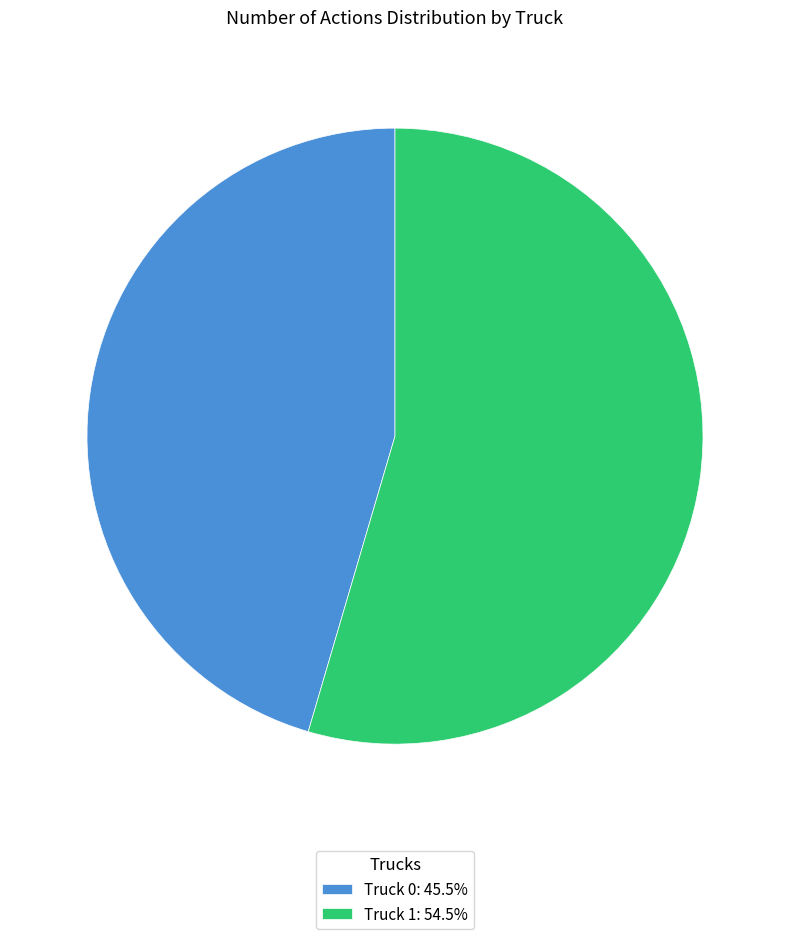

Between Truck 1 and Truck 0, which is larger?

Truck 1